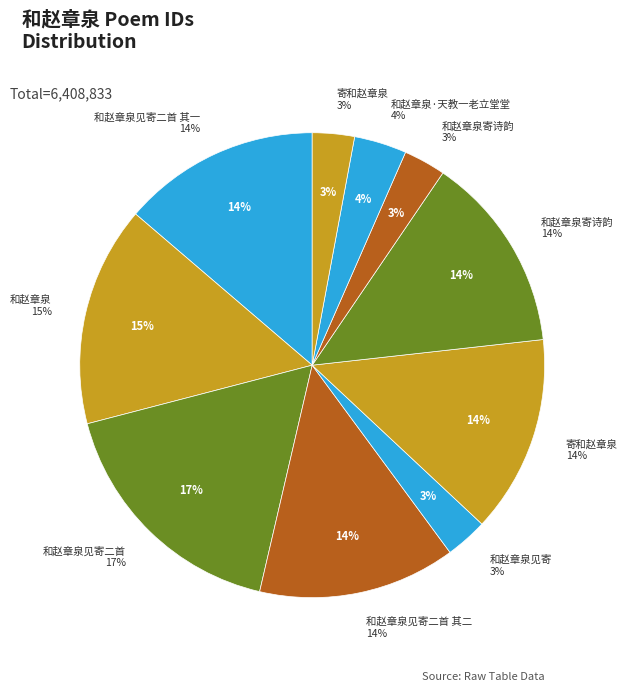

Does any single category account for the majority?

No